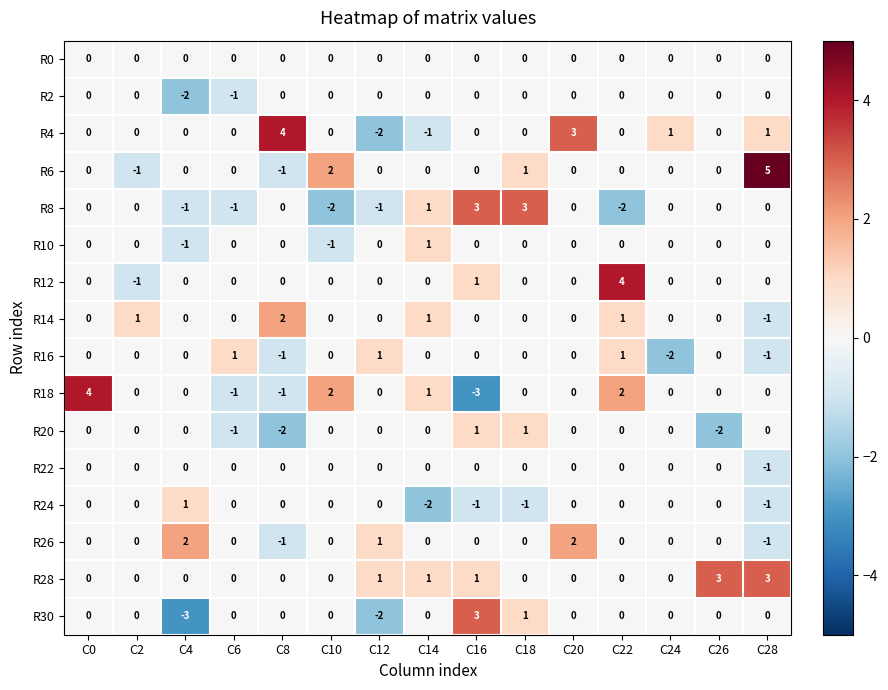

What is the sum of all R6 values?

6